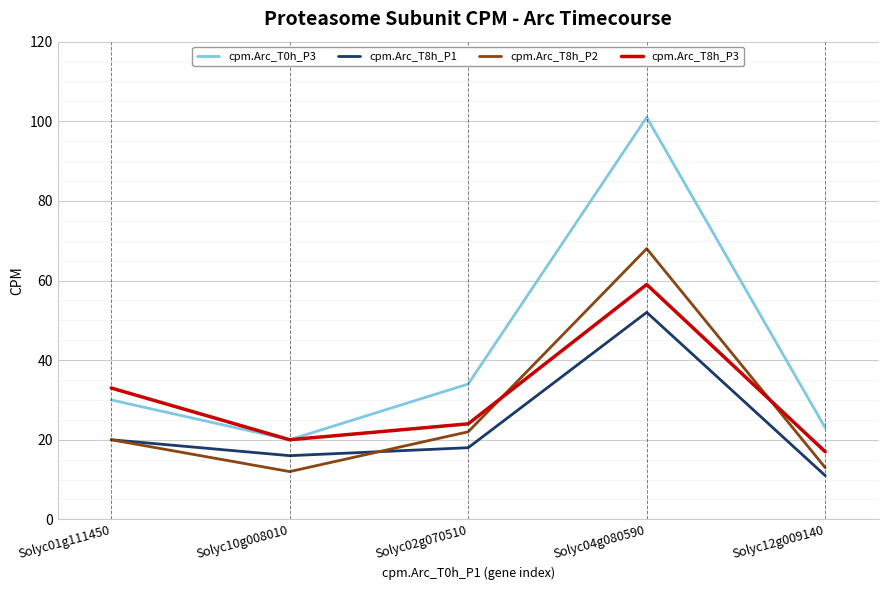

Rank the series by their maximum value, from lowest to highest.

cpm.Arc_T8h_P1, cpm.Arc_T8h_P3, cpm.Arc_T8h_P2, cpm.Arc_T0h_P3